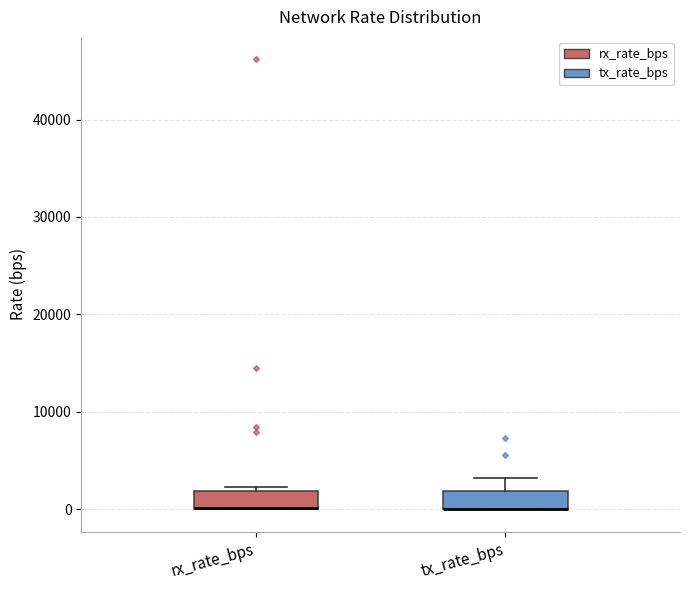

Reading left to right, transcribe this box plot: for each box, give where its median line is, the range the box spans, and where its two whiskers end, as read against the y-axis. The values are not printed on the chart, so give them approximately, as read against the axis.

rx_rate_bps: median 0 (drawn on the box's lower edge), box 0 to 2000, whiskers 0 to 2000 (just above the box's upper edge)
tx_rate_bps: median 0 (drawn on the box's lower edge), box 0 to 2000, whiskers 0 to 3000